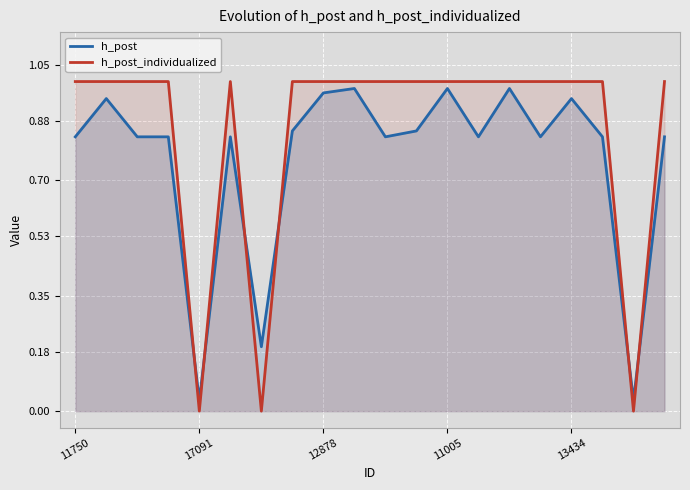

How many lines are shown in the chart?

2